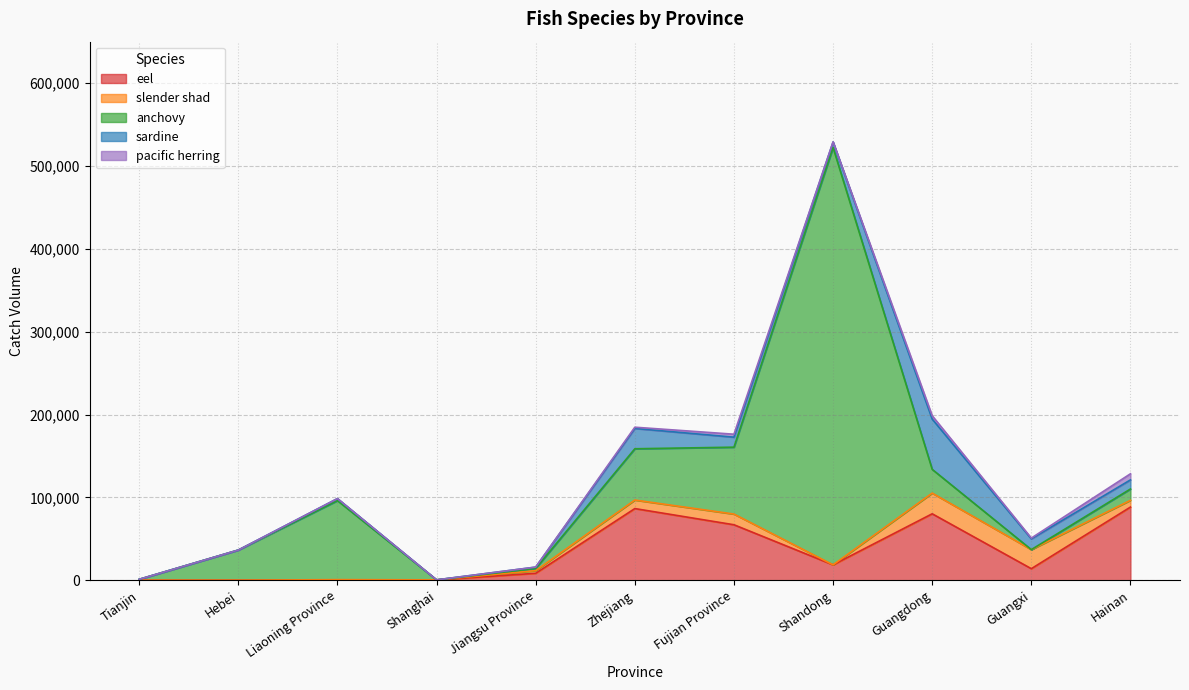

At which label does sardine reach its peak?

Guangdong